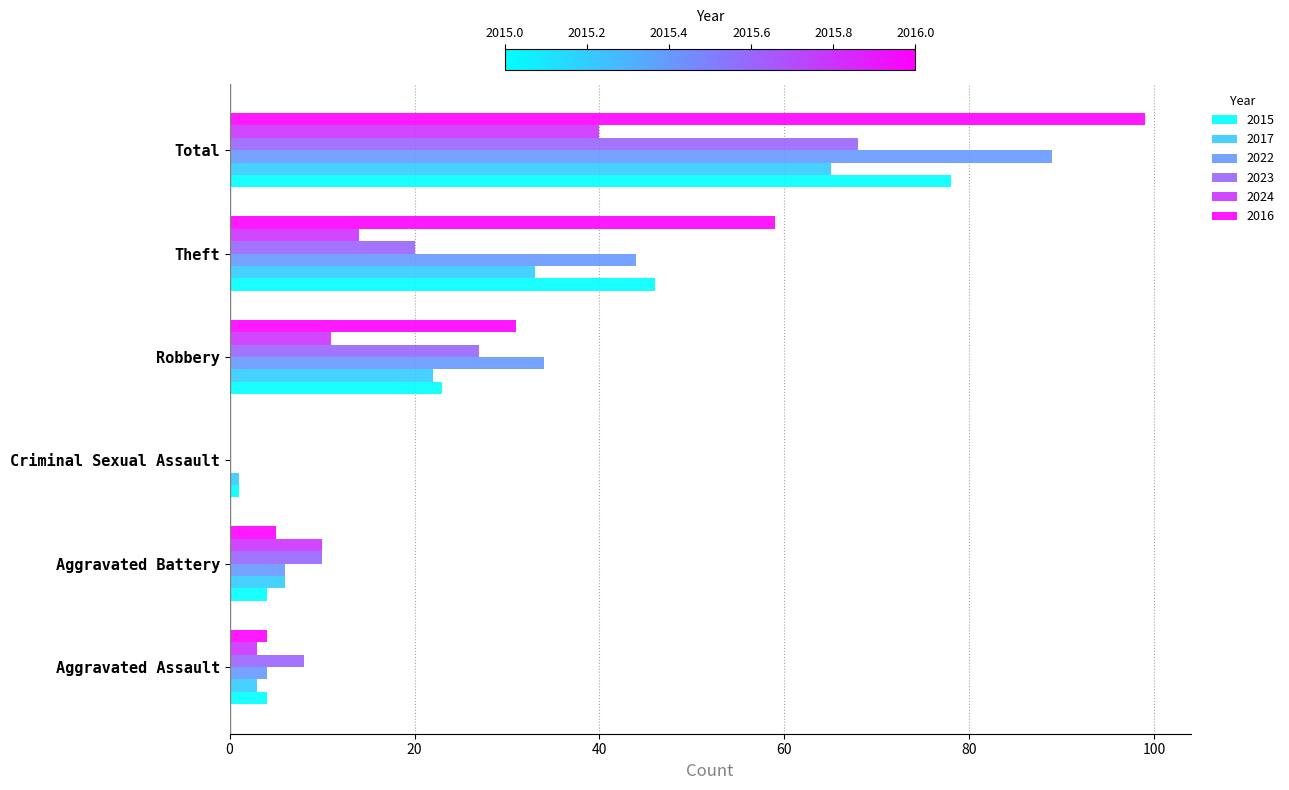

What is the highest value of the 2022 series?

89